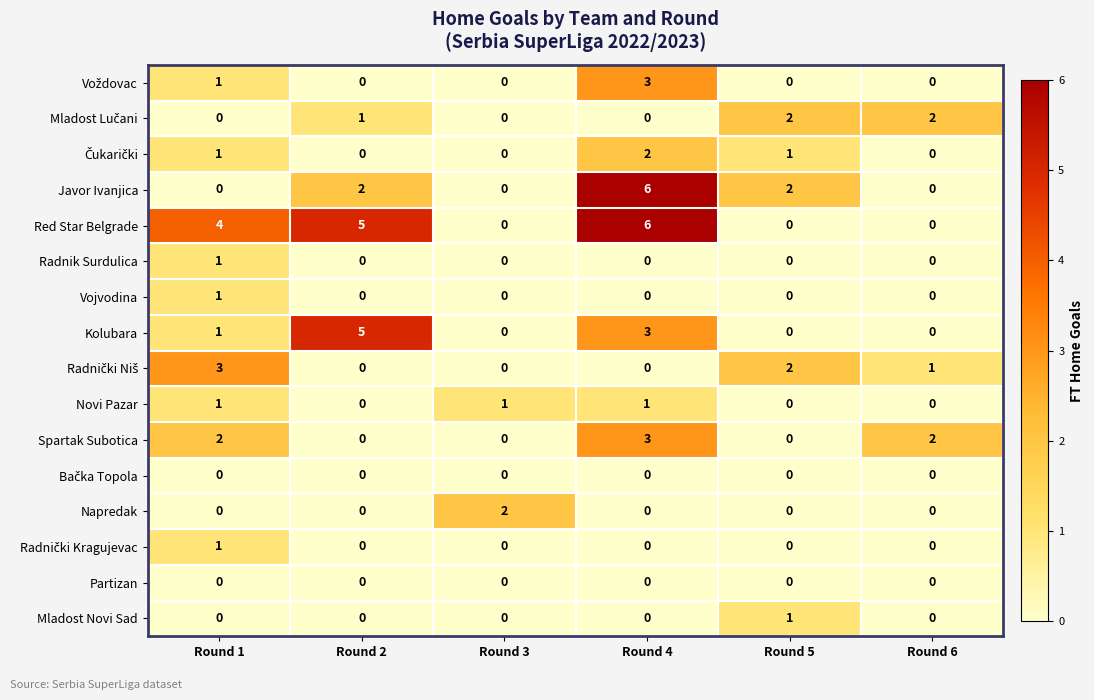

Which label corresponds to the largest value in the chart?

Round 4